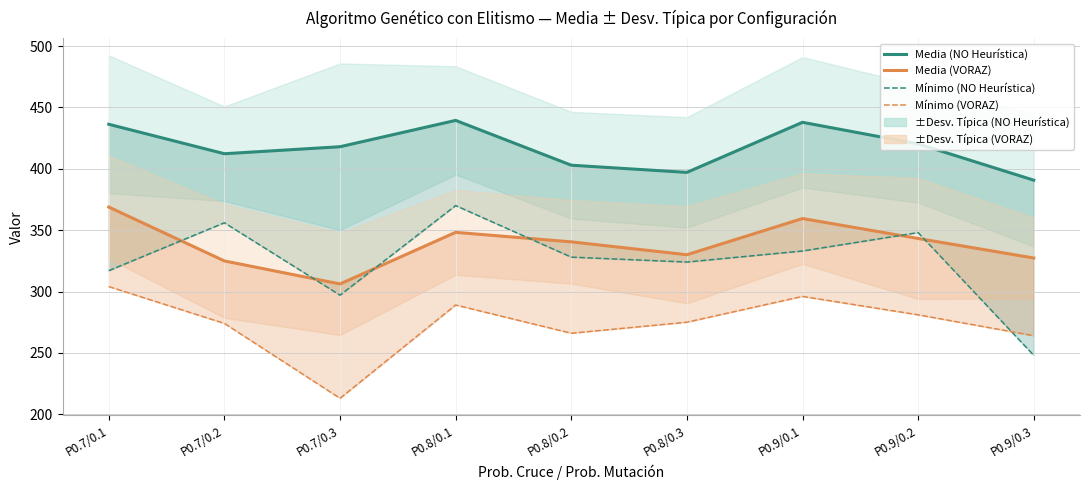

What is the value of the Mínimo (NO Heurística) point at the 8th from the left?

348.0